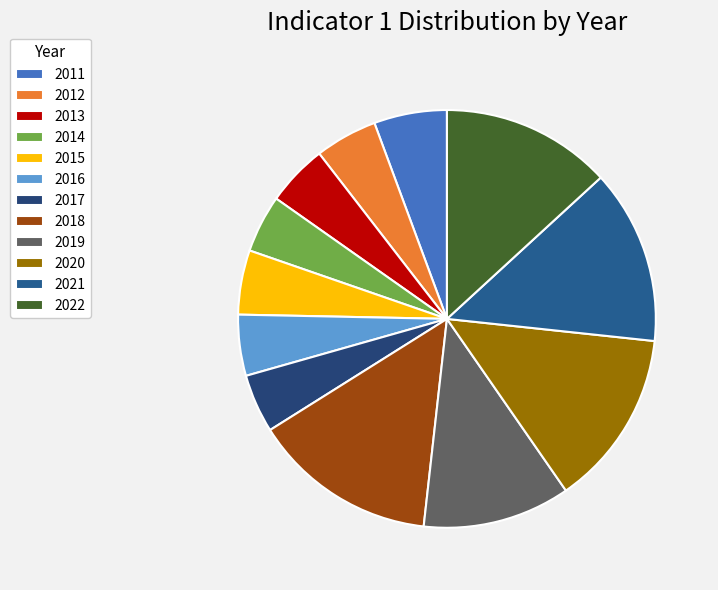

How many slices are in this pie chart?

12